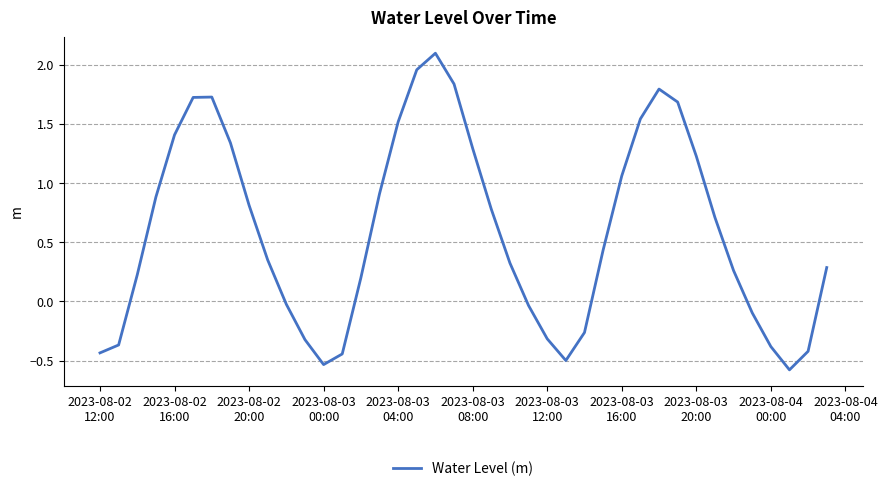

What is the sum of all values?

23.7